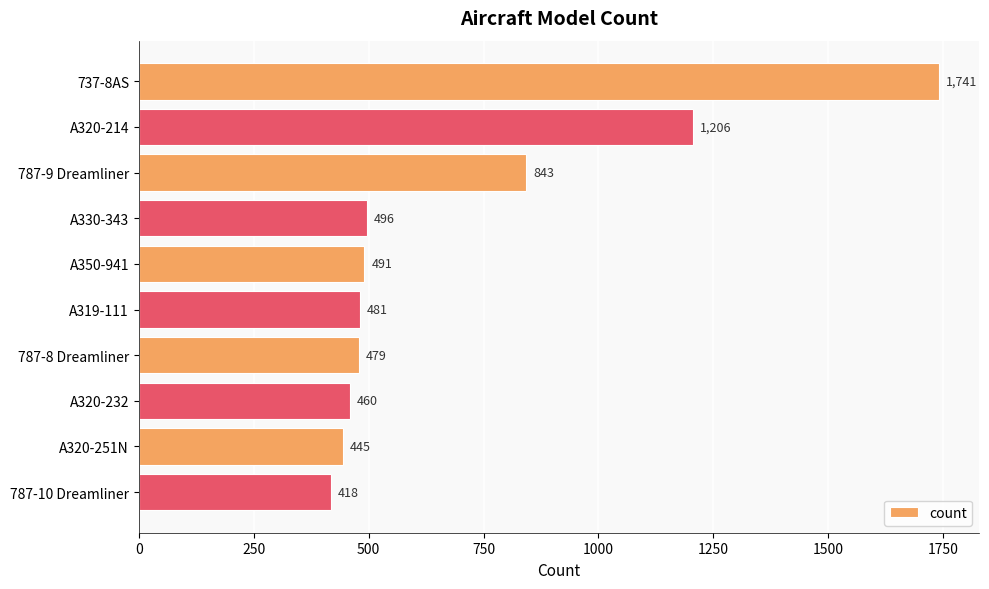

What is the difference between the maximum and minimum values?

1323